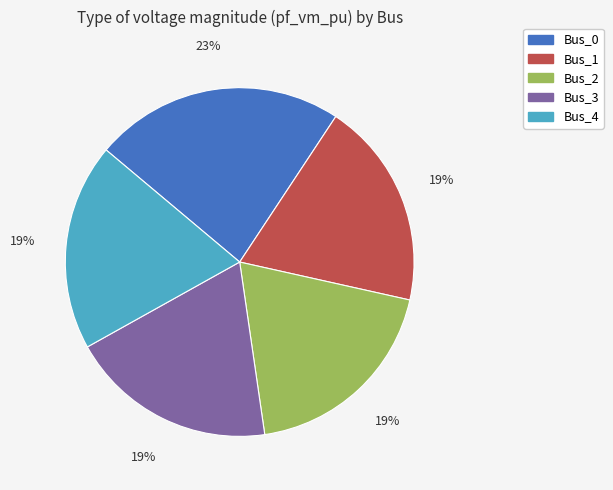

To the nearest percent, what is the average slice percentage?

20%